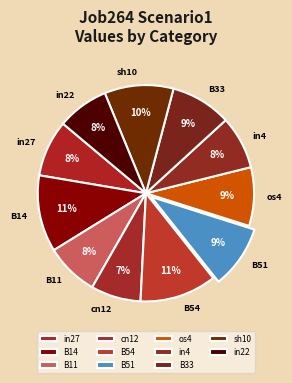

Between sh10 and B54, which is larger?

B54